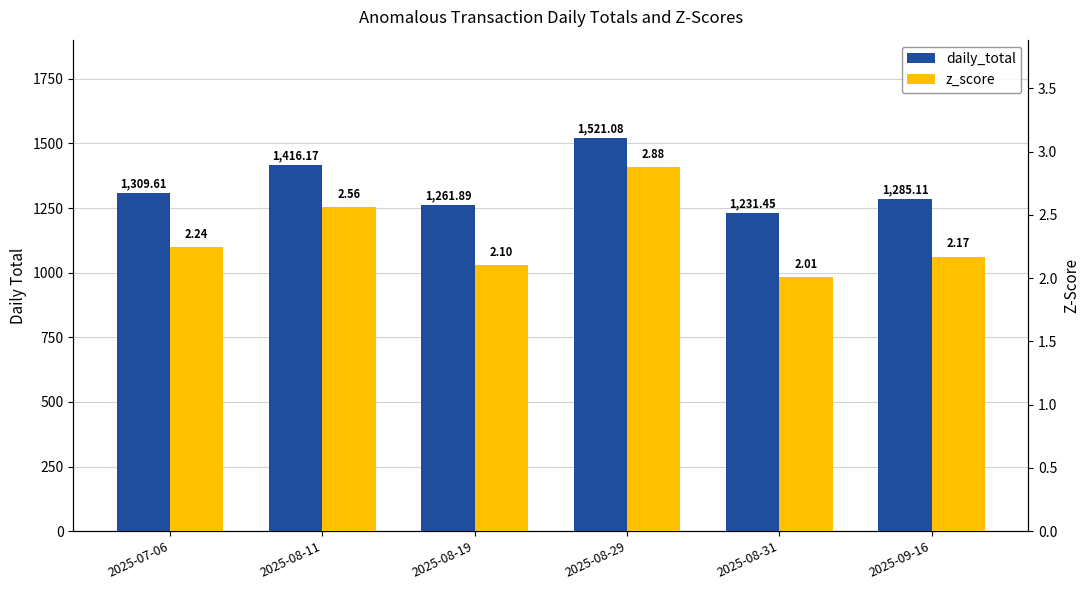

What is the total value across all series at 2025-07-06?

1311.9